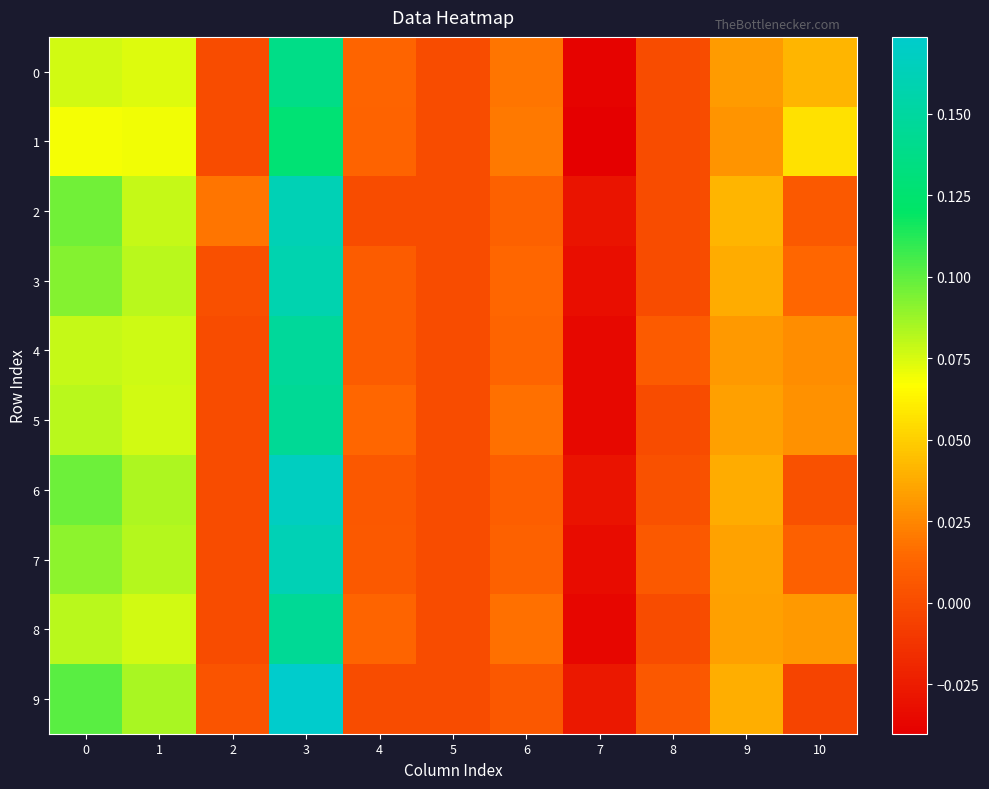

Which series has the largest total across all categories?

2